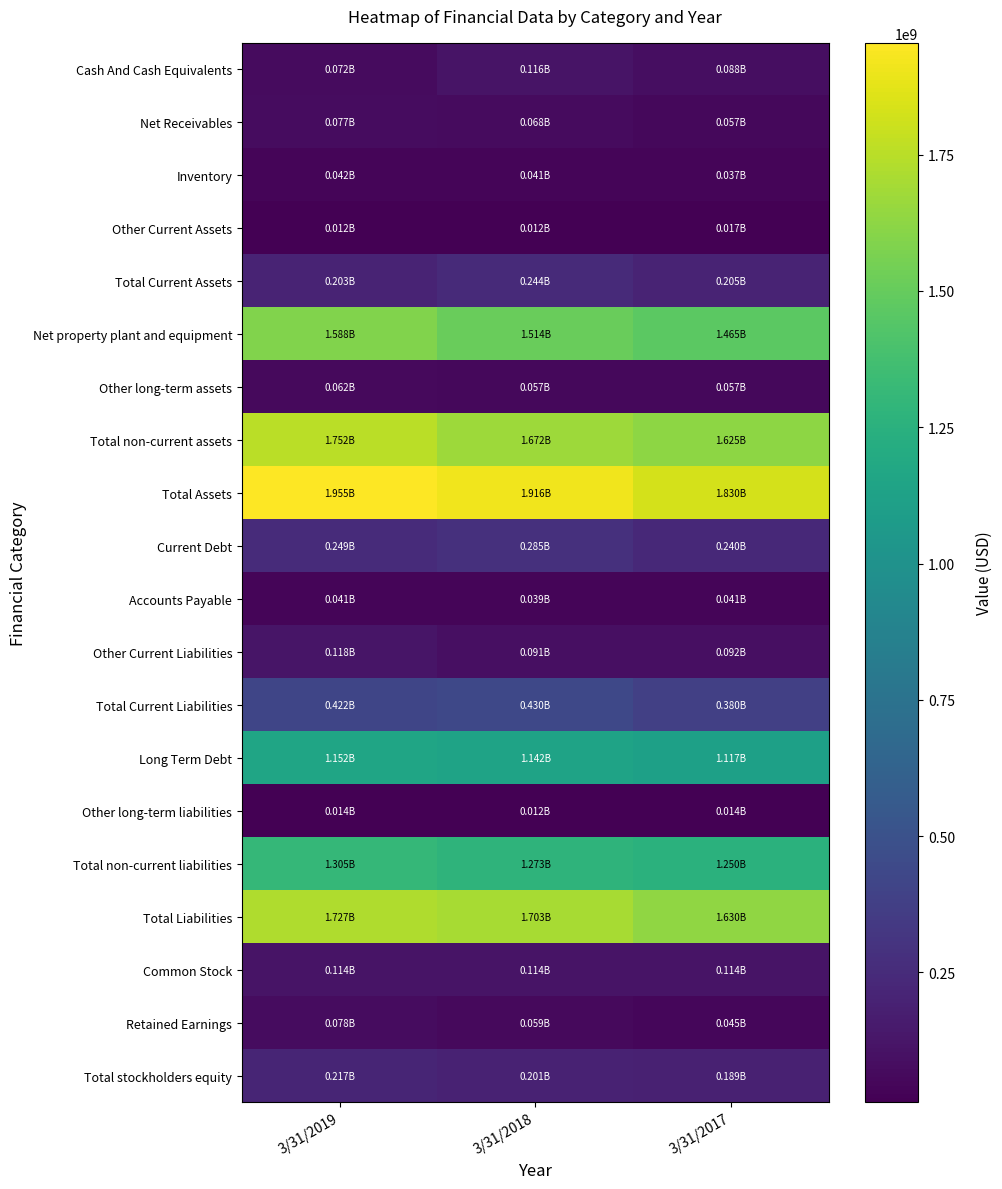

What is the minimum value shown in the chart?

12184000